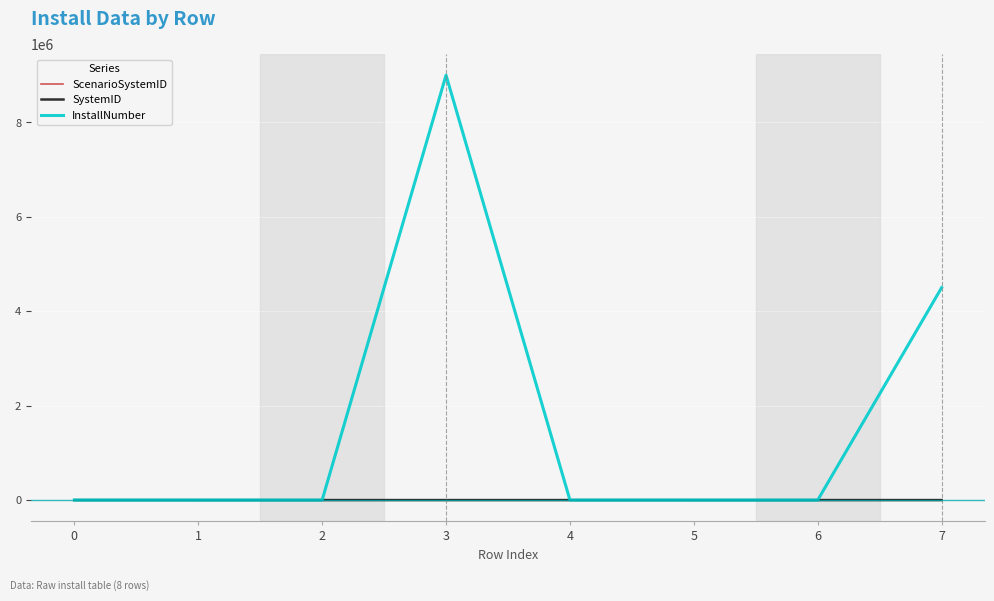

After their last crossing, which series has the higher values: InstallNumber or SystemID?

InstallNumber